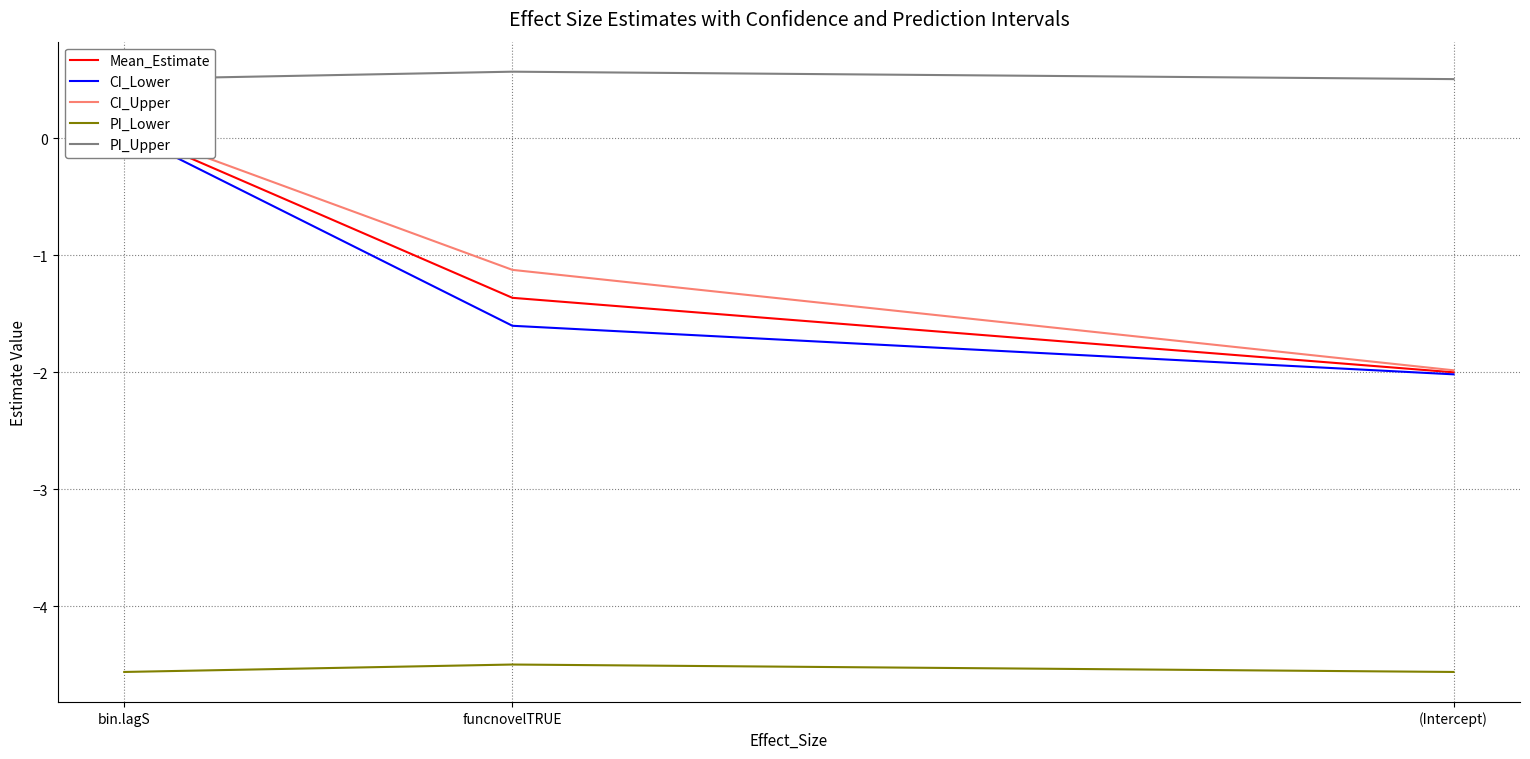

What is the difference between the maximum and minimum values in the CI_Upper series?

2.1